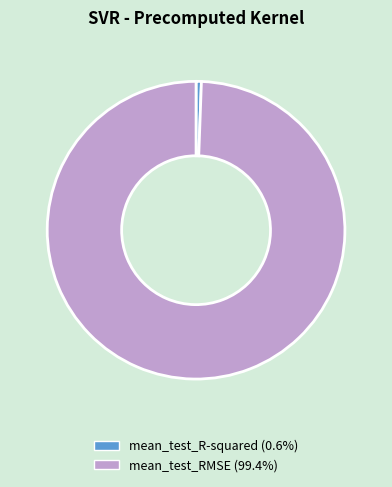

Which slice is the largest?

mean_test_RMSE